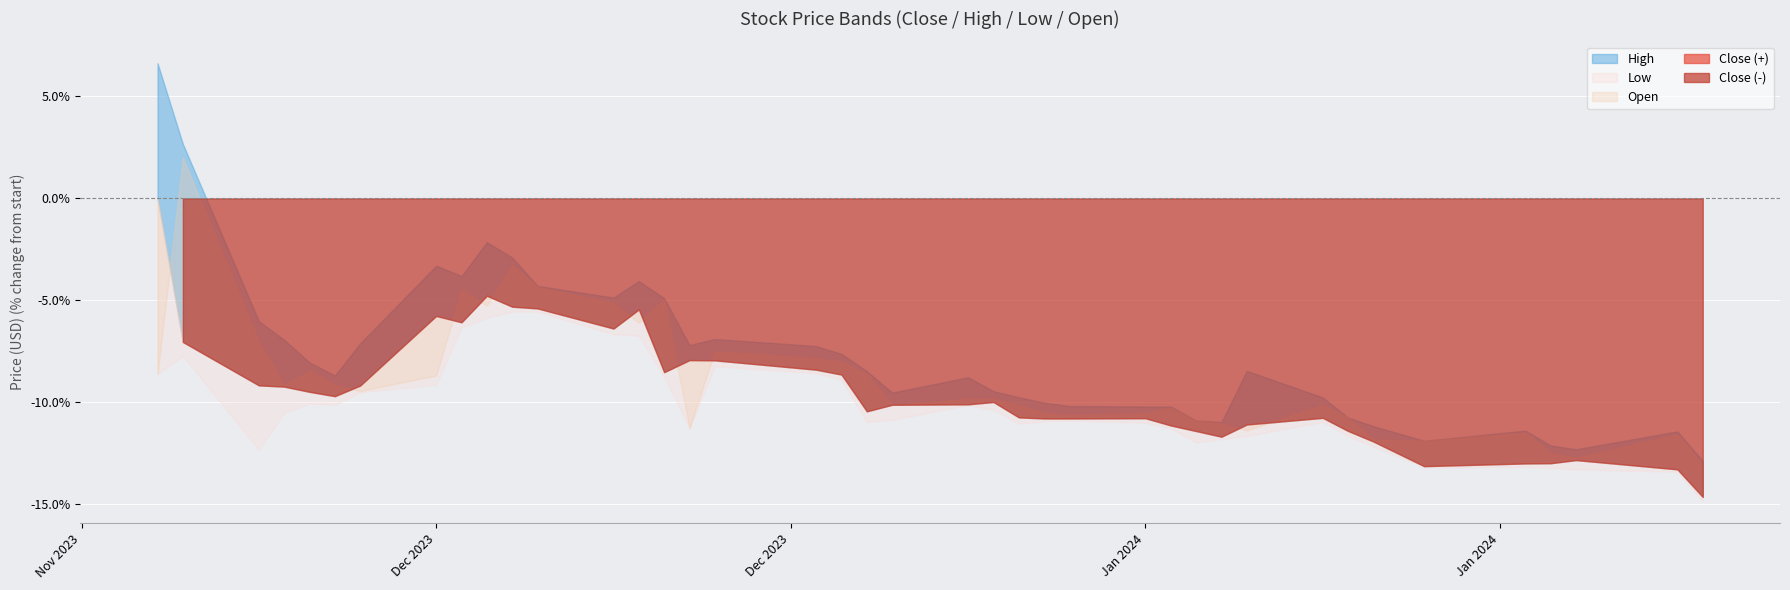

How many data points does each series have?

40